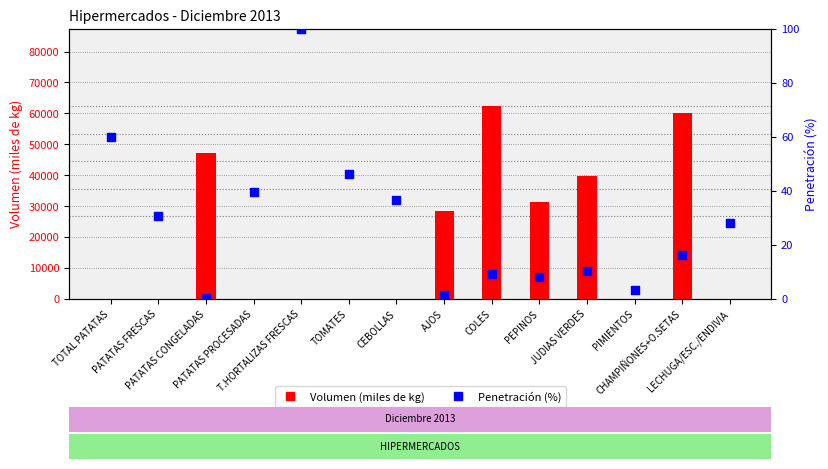

At how many categories does at least one series exceed 21923?

6